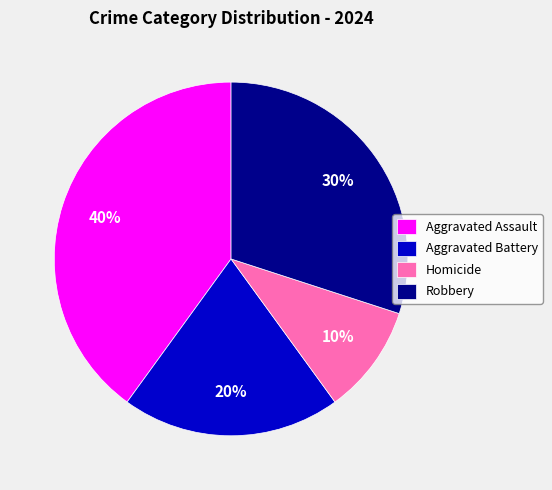

Which category has the biggest portion of the pie?

Aggravated Assault